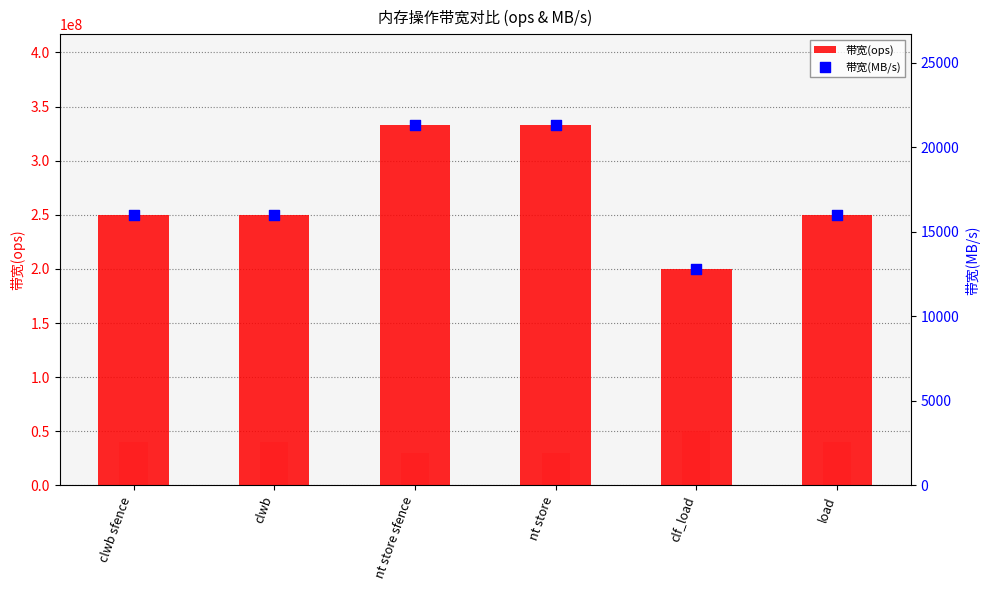

Which series has the largest Y range (max minus min)?

带宽(ops)